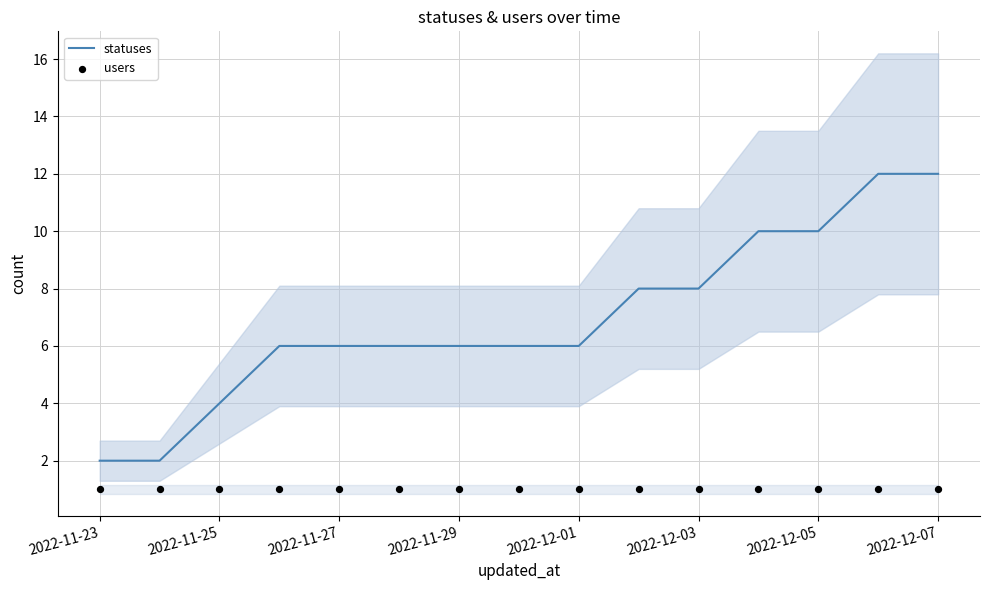

What are all the series names shown in the legend?

statuses, users